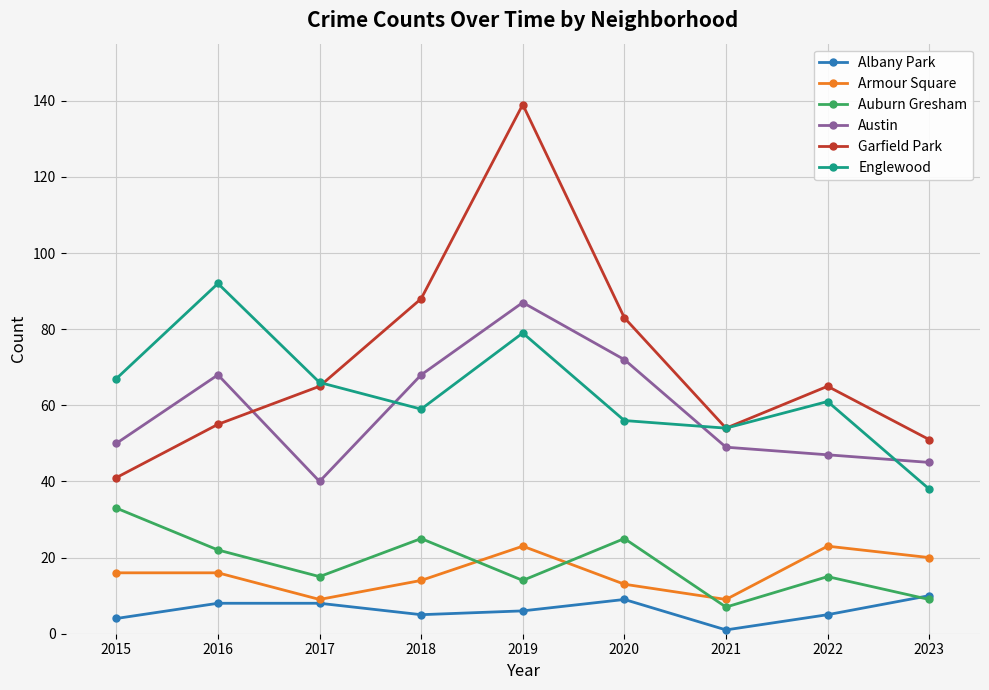

How many lines are shown in the chart?

6